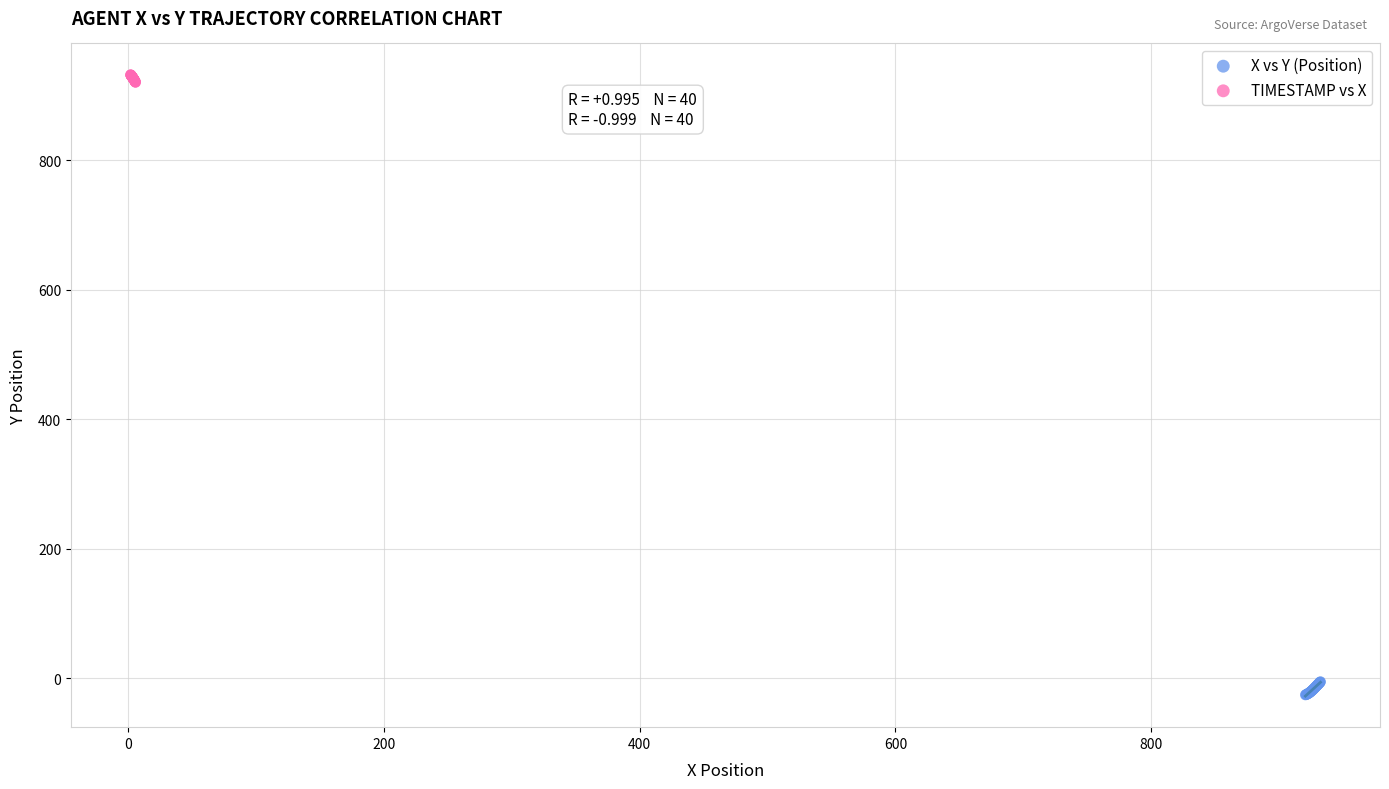

Which series contains the highest Y value?

TIMESTAMP vs X